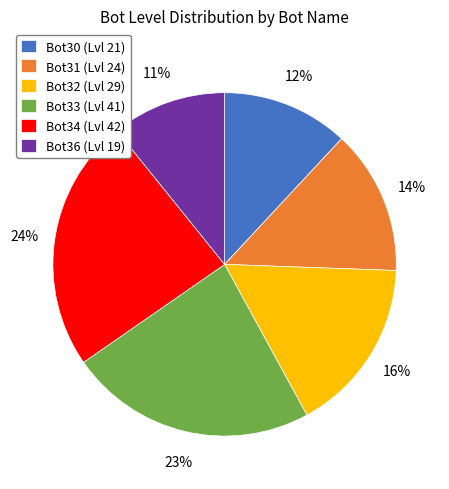

Which category has the smallest portion of the pie?

Bot36